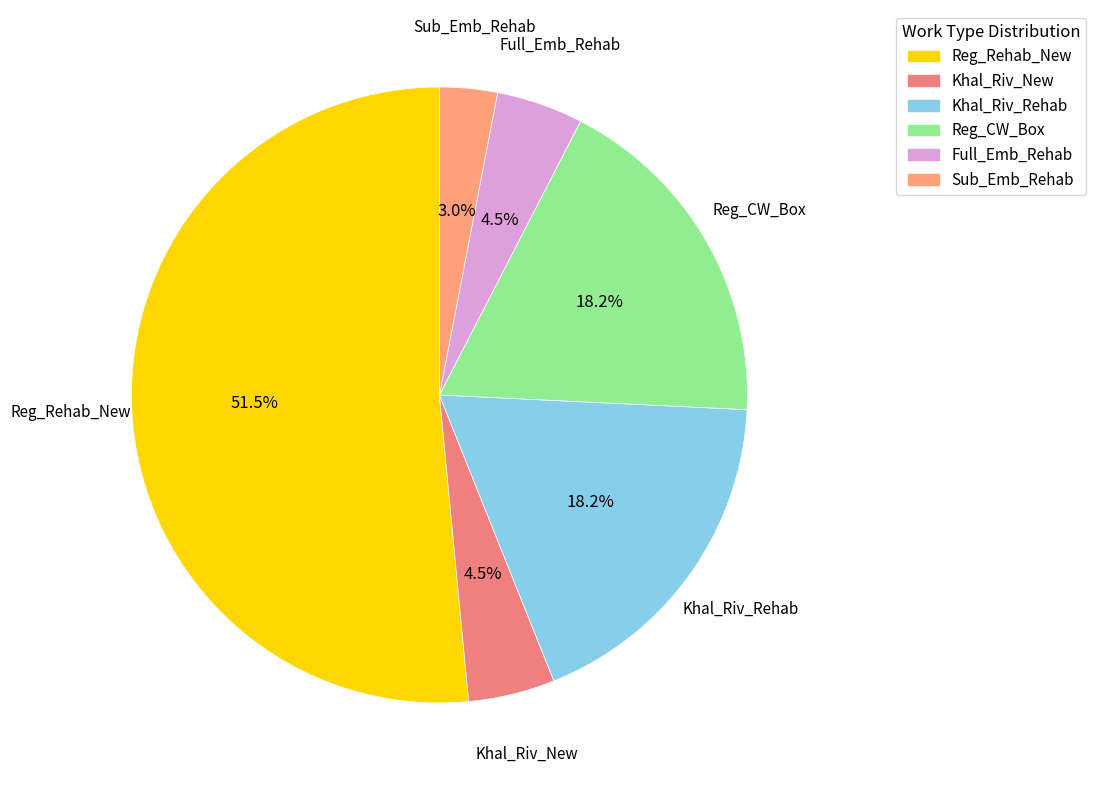

To the nearest percent, what is the combined percentage of Sub_Emb_Rehab and Khal_Riv_New?

8%